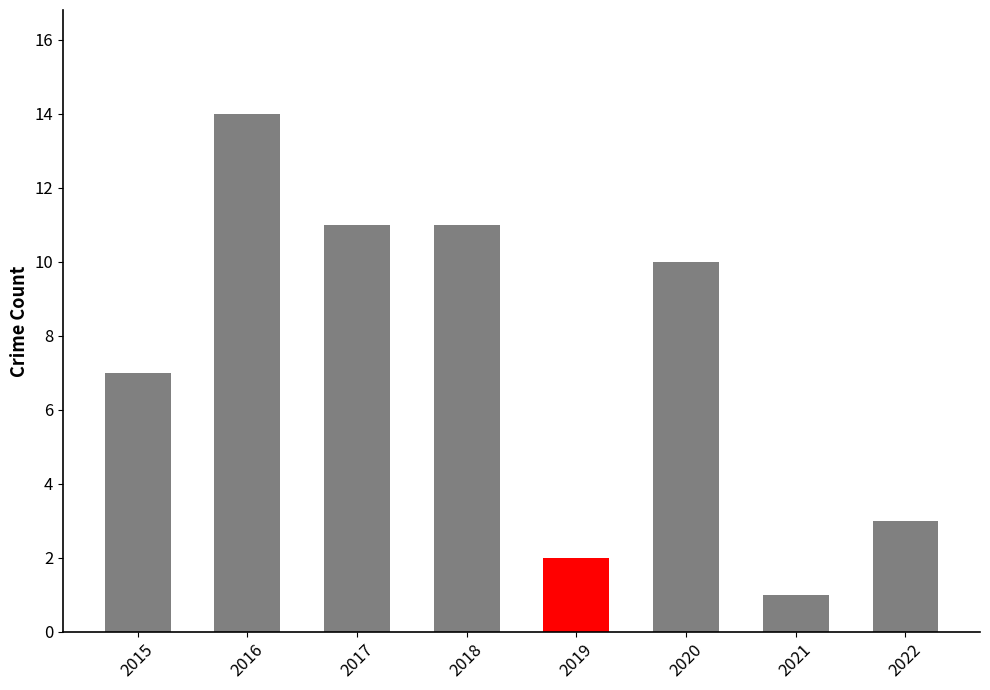

At which label does the data first exceed 10?

2016